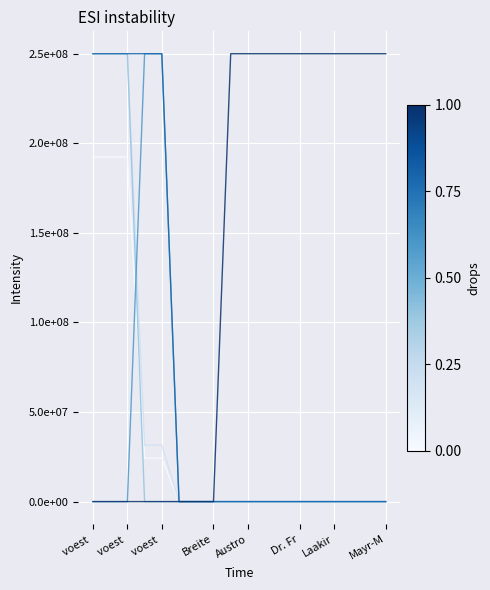

Does the chart have visible grid lines?

Yes